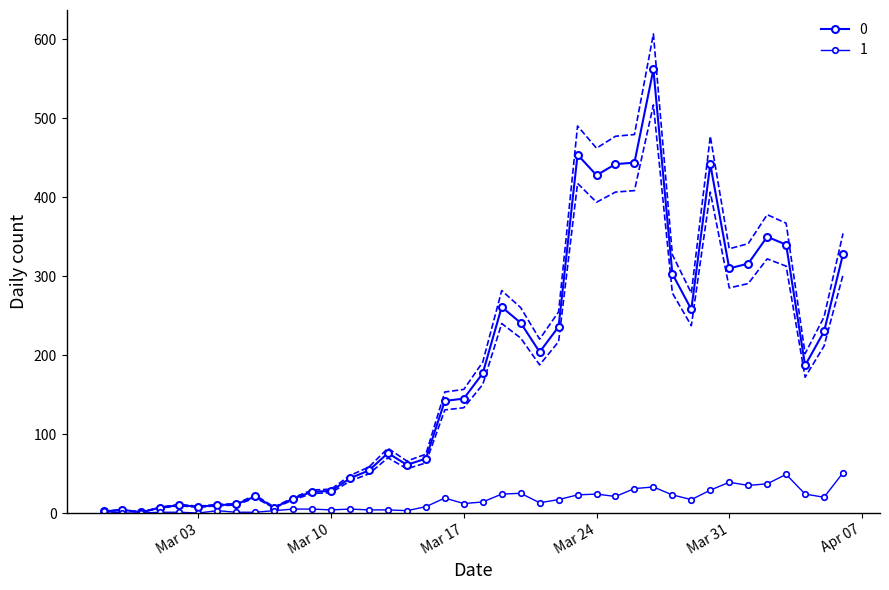

What position from the right is 2020-03-11?

27